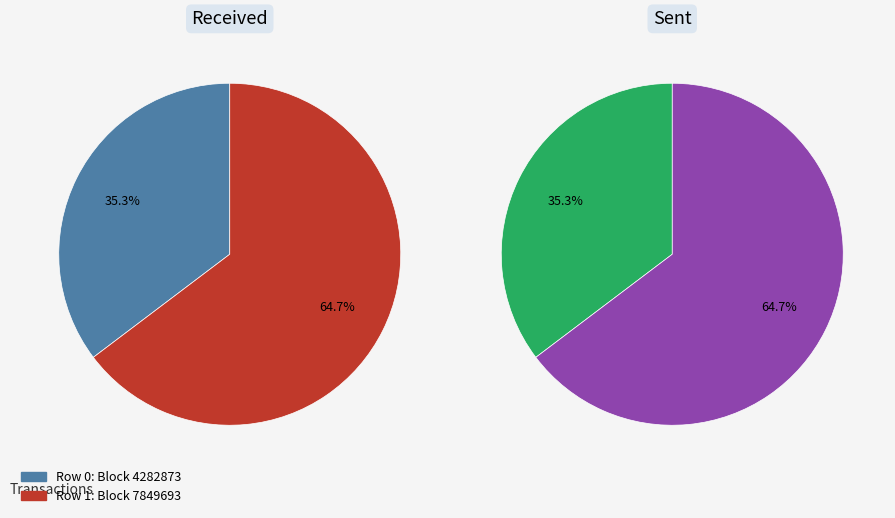

Which slice represents more than half of the pie?

1